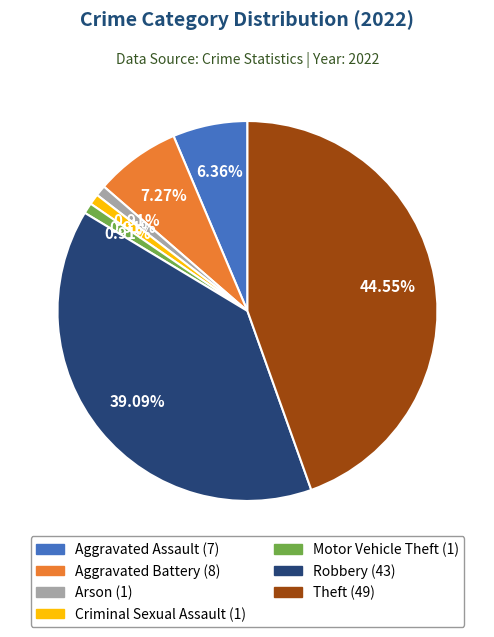

How many slices are in this pie chart?

7